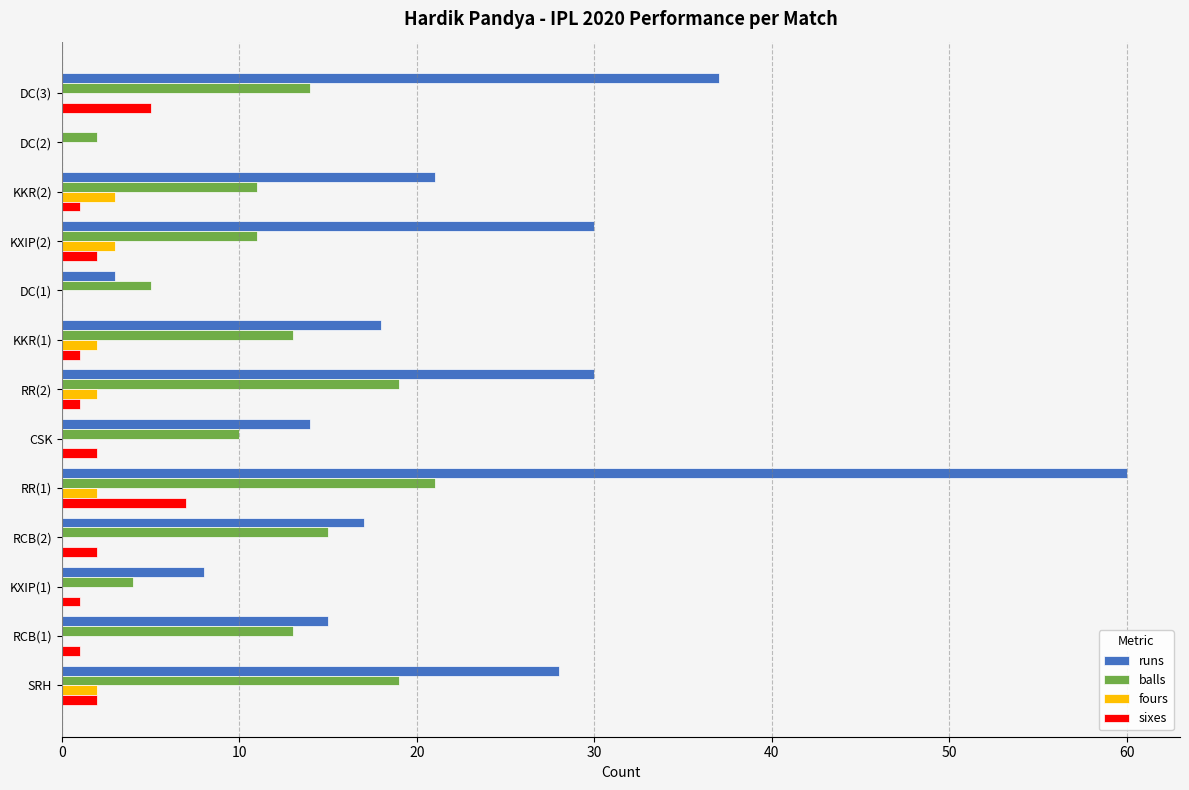

What is the sum of all fours values?

14